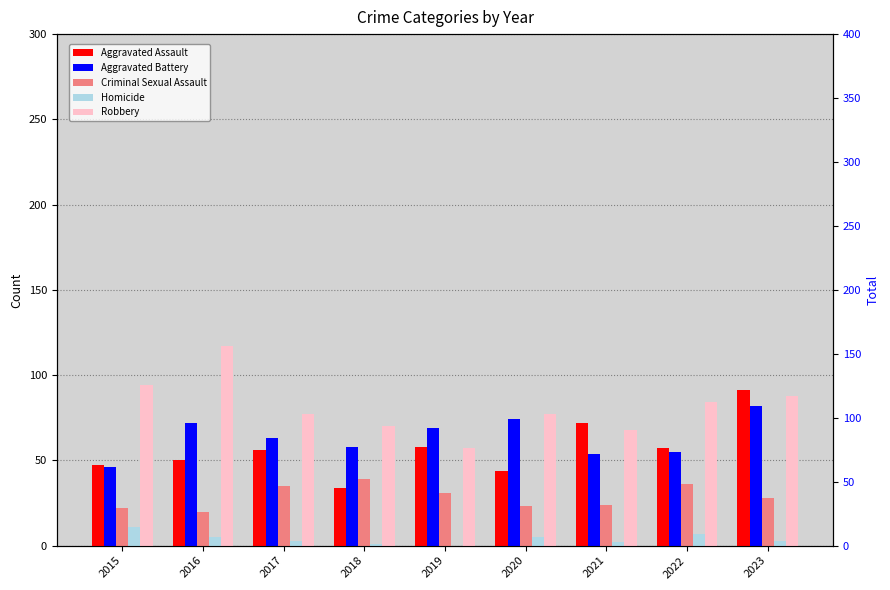

Reading left to right, extract all data points from this chart.

Aggravated Assault: 2015=47	2016=50	2017=56	2018=34	2019=58	2020=44	2021=72	2022=57	2023=91
Aggravated Battery: 2015=46	2016=72	2017=63	2018=58	2019=69	2020=74	2021=54	2022=55	2023=82
Criminal Sexual Assault: 2015=22	2016=20	2017=35	2018=39	2019=31	2020=23	2021=24	2022=36	2023=28
Homicide: 2015=11	2016=5	2017=3	2018=1	2019=0	2020=5	2021=2	2022=7	2023=3
Robbery: 2015=94	2016=117	2017=77	2018=70	2019=57	2020=77	2021=68	2022=84	2023=88